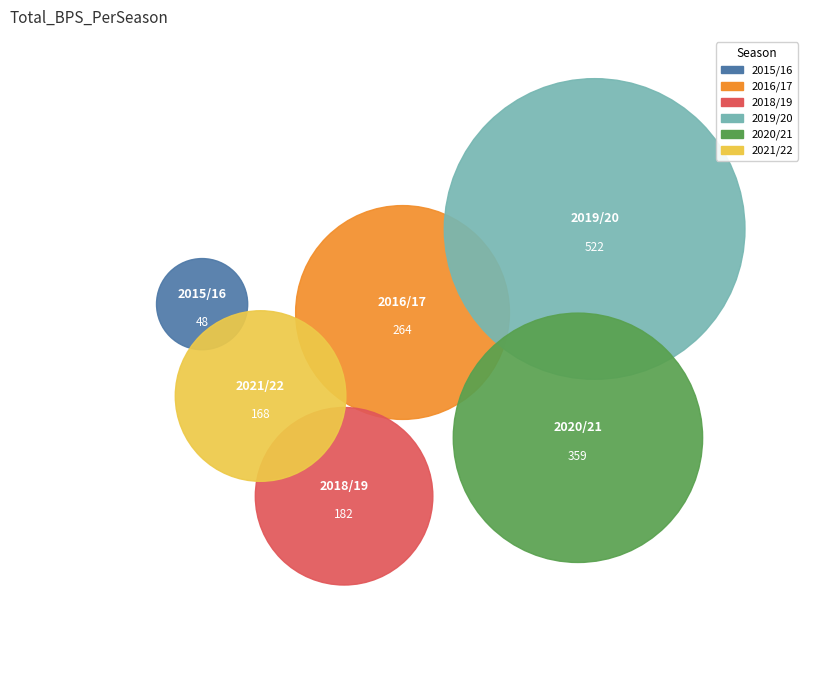

Which has a higher value, 2021/22 or 2015/16?

2021/22